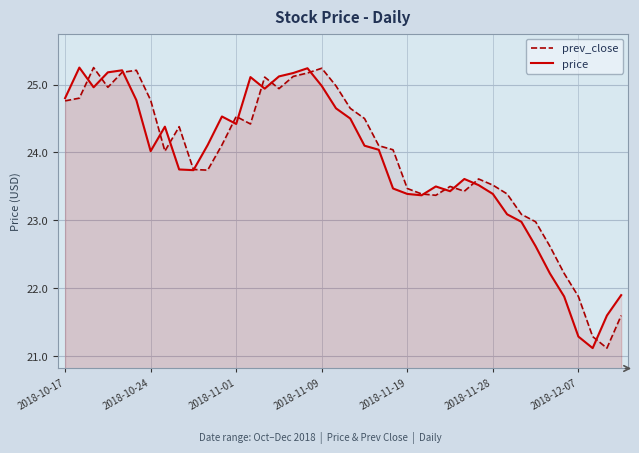

What position from the left is 7?

8